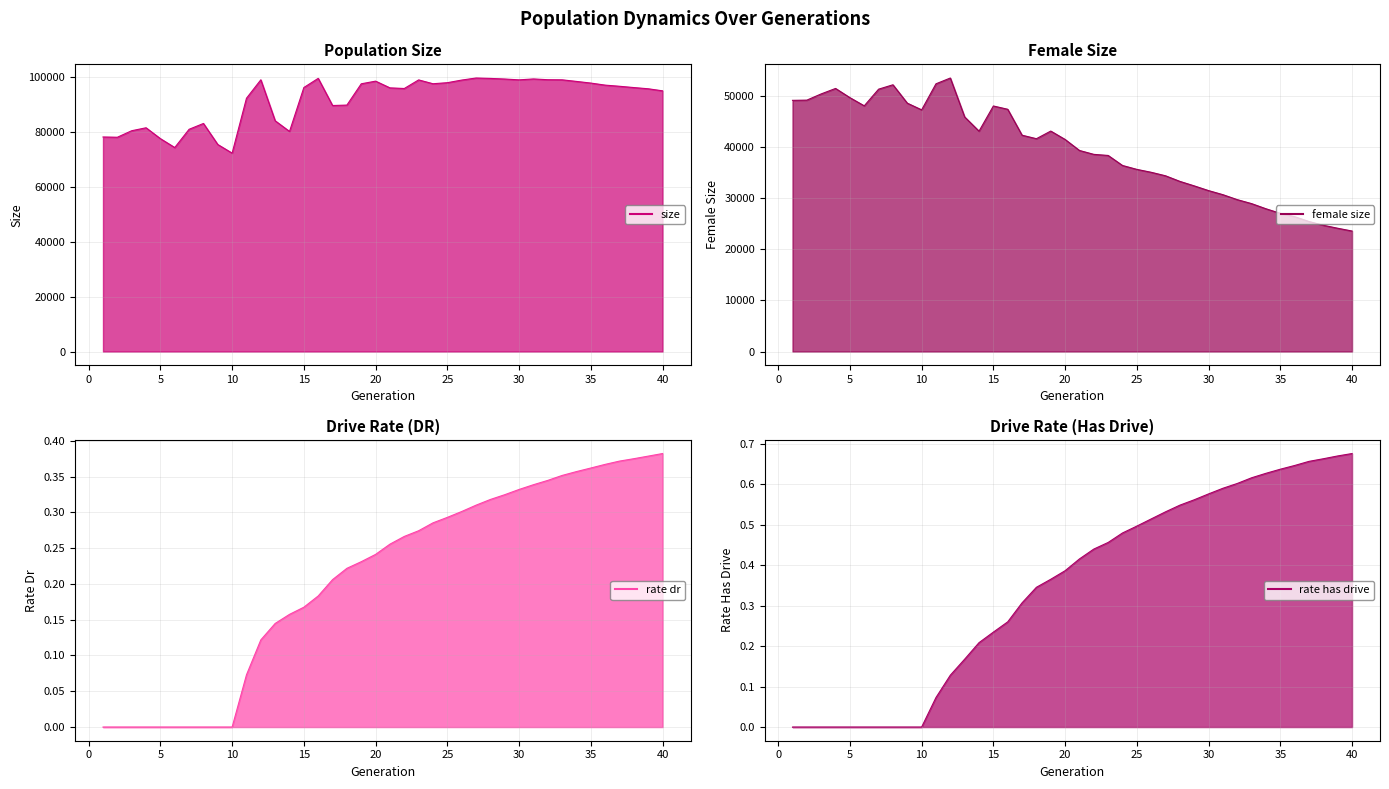

In size line, how many points are lower than both neighbors (excluding endpoints)?

8